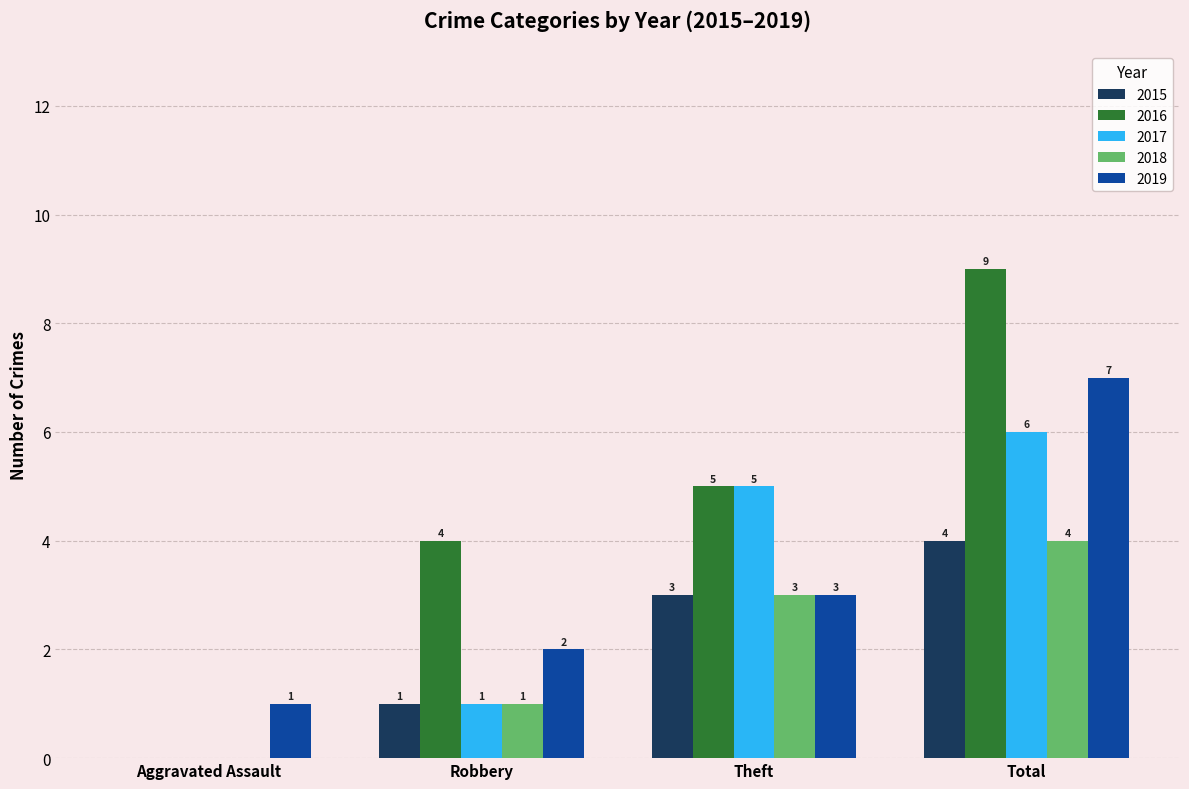

Which series changed the most between Aggravated Assault and Robbery?

2016